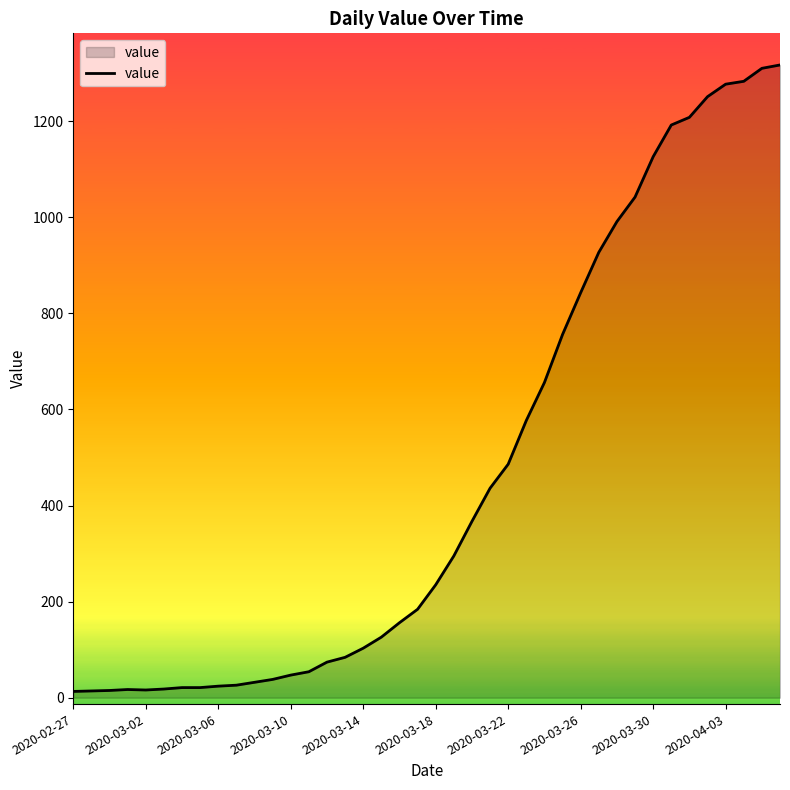

What is the difference between the maximum and minimum values?

1304